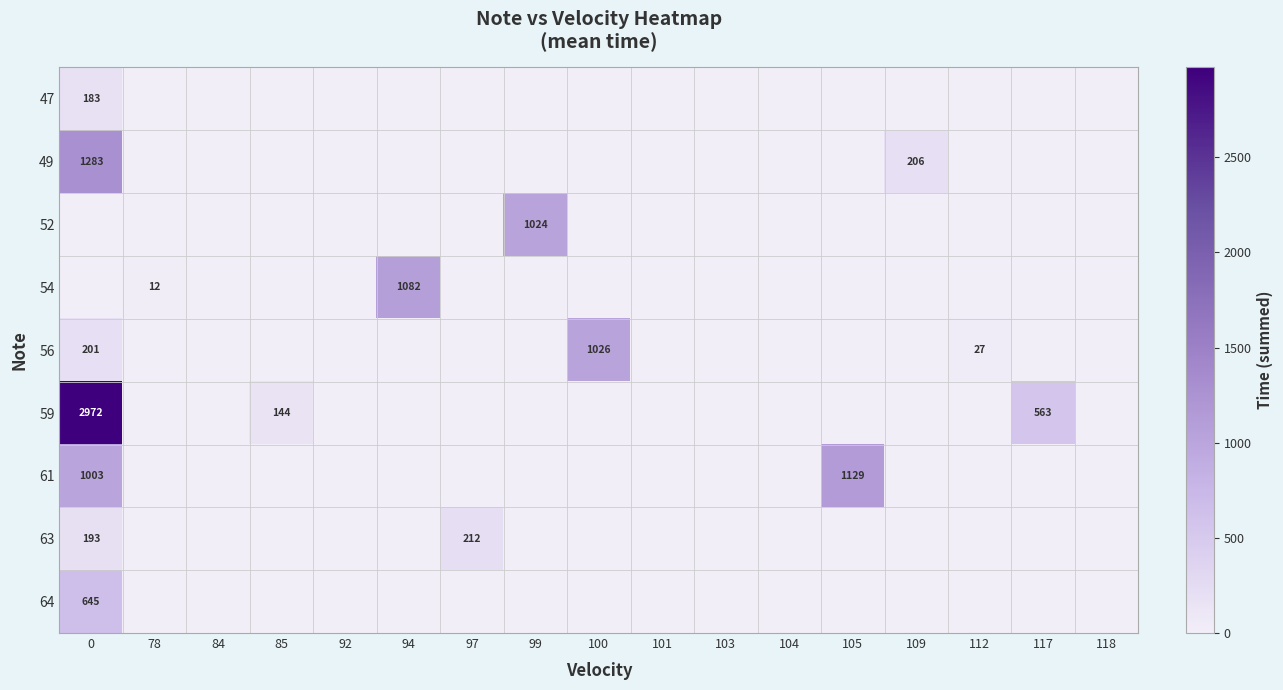

The 59 series shows 188 at 117. True or false?

False